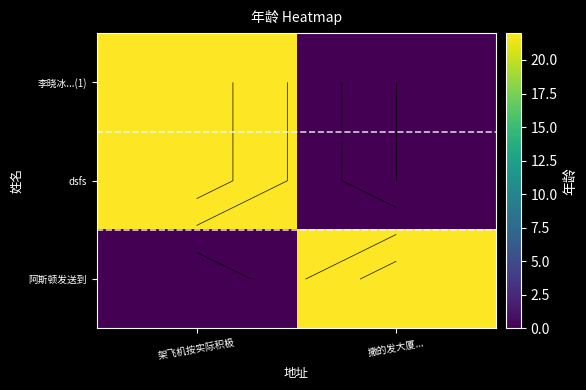

The value of 李晓冰...(1) at 架飞机按实际积极 is 7. True or false?

False